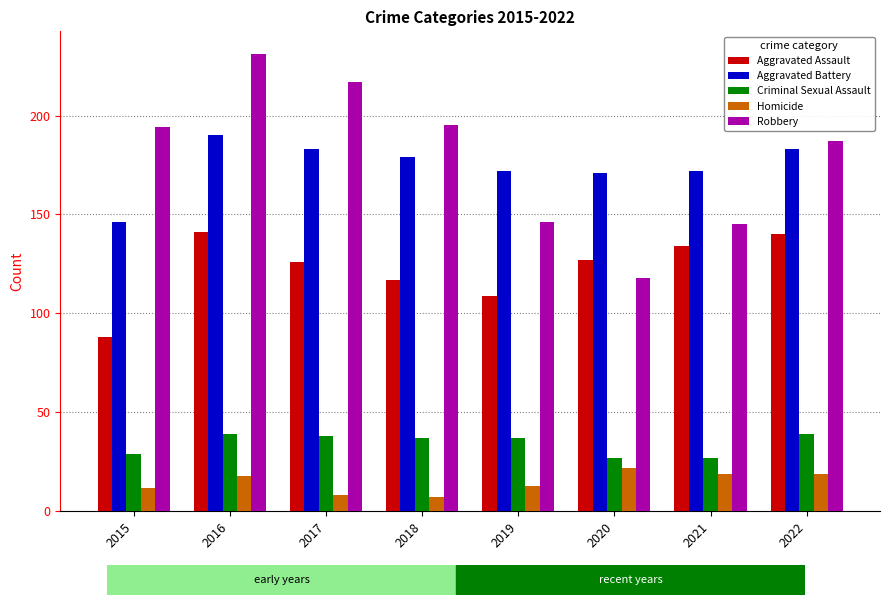

How many categories are shown in the chart?

8